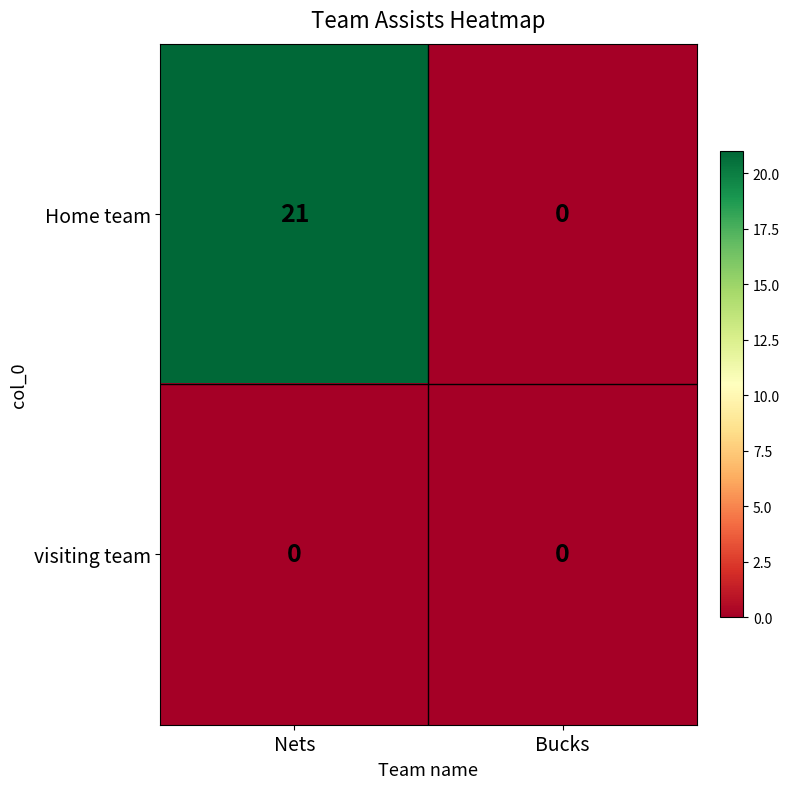

Rank the series by their average value, from lowest to highest.

visiting team, Home team